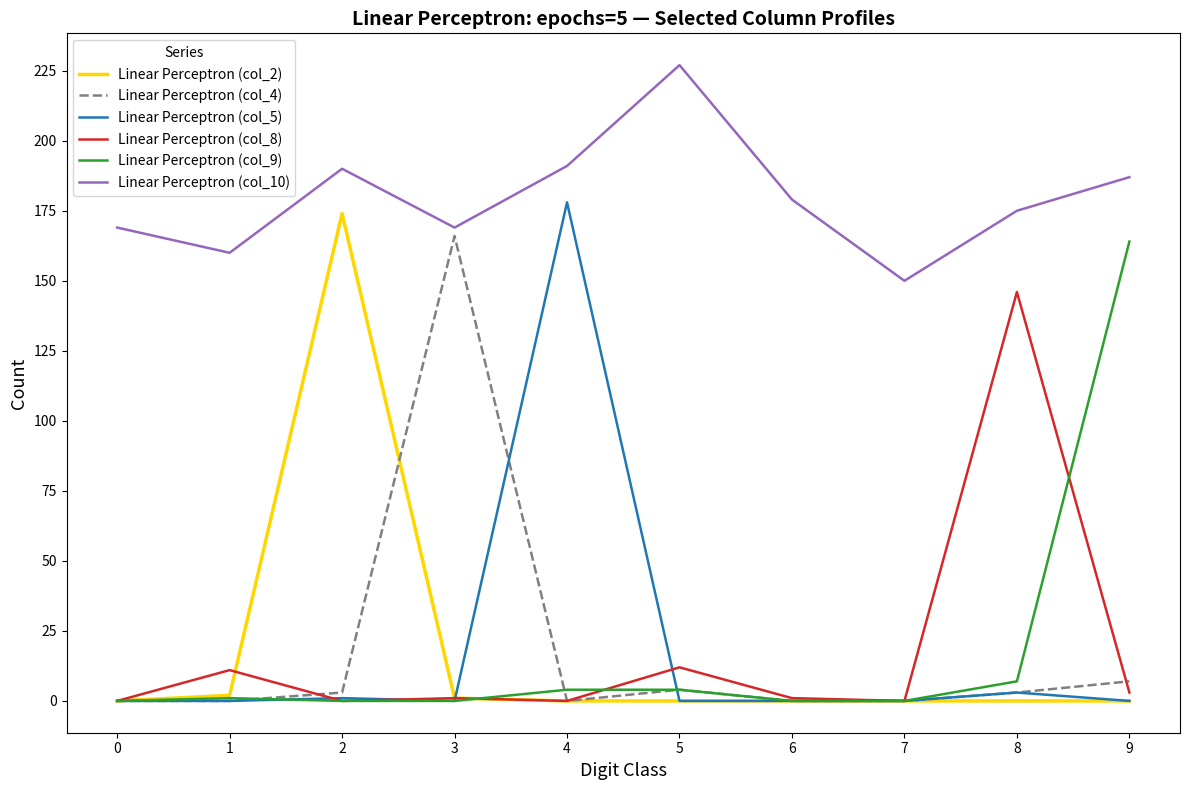

Is this an area chart (filled region under the line)?

No